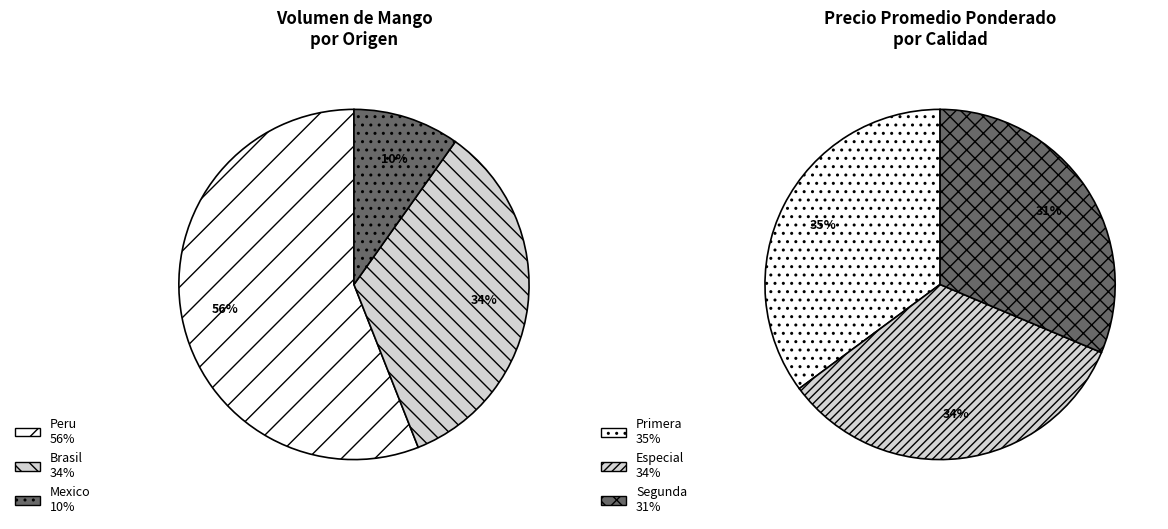

Do 31 and 24 together represent more than half of the pie?

No